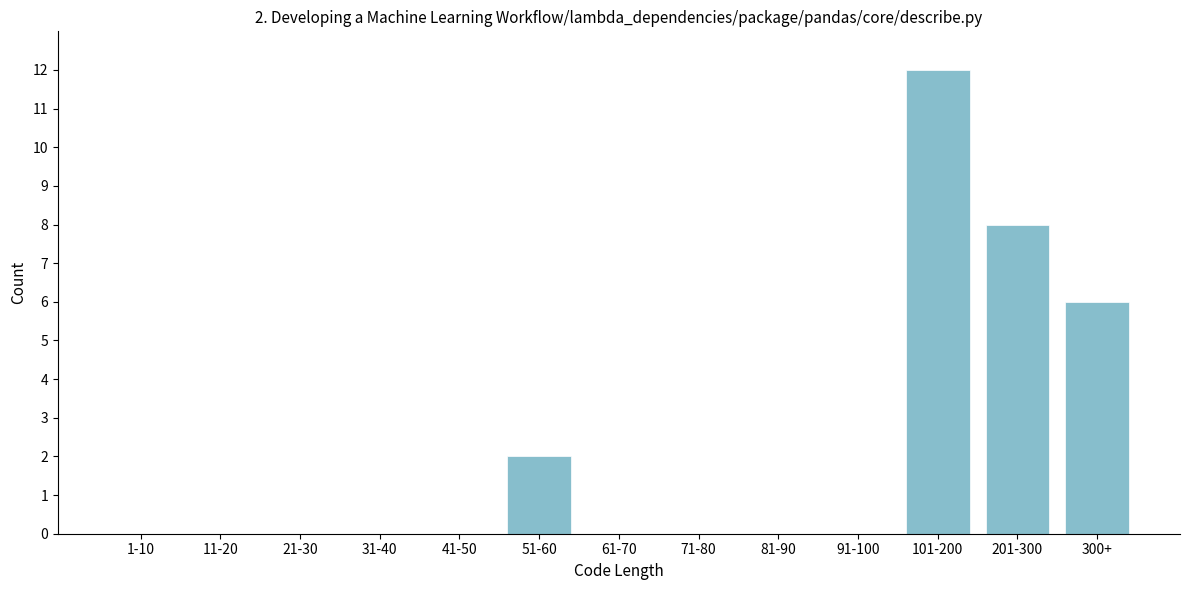

Reading left to right, extract all data points from this chart.

1-10=0	11-20=0	21-30=0	31-40=0	41-50=0	51-60=2	61-70=0	71-80=0	81-90=0	91-100=0	101-200=12	201-300=8	300+=6